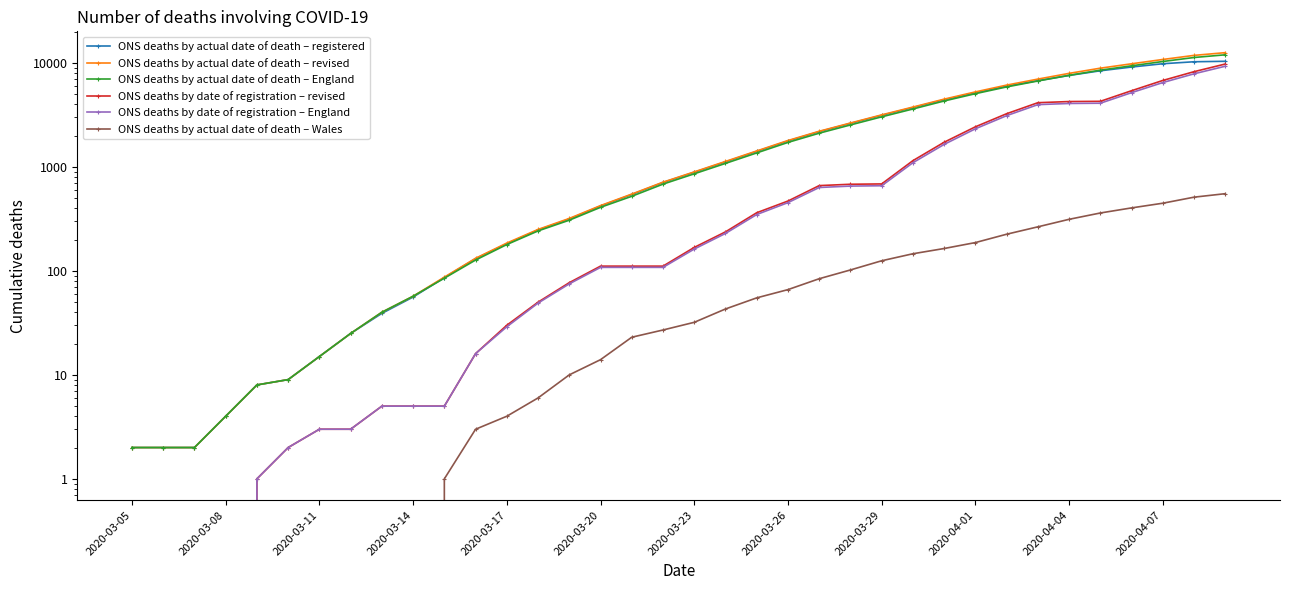

What is the greatest value displayed?

12528